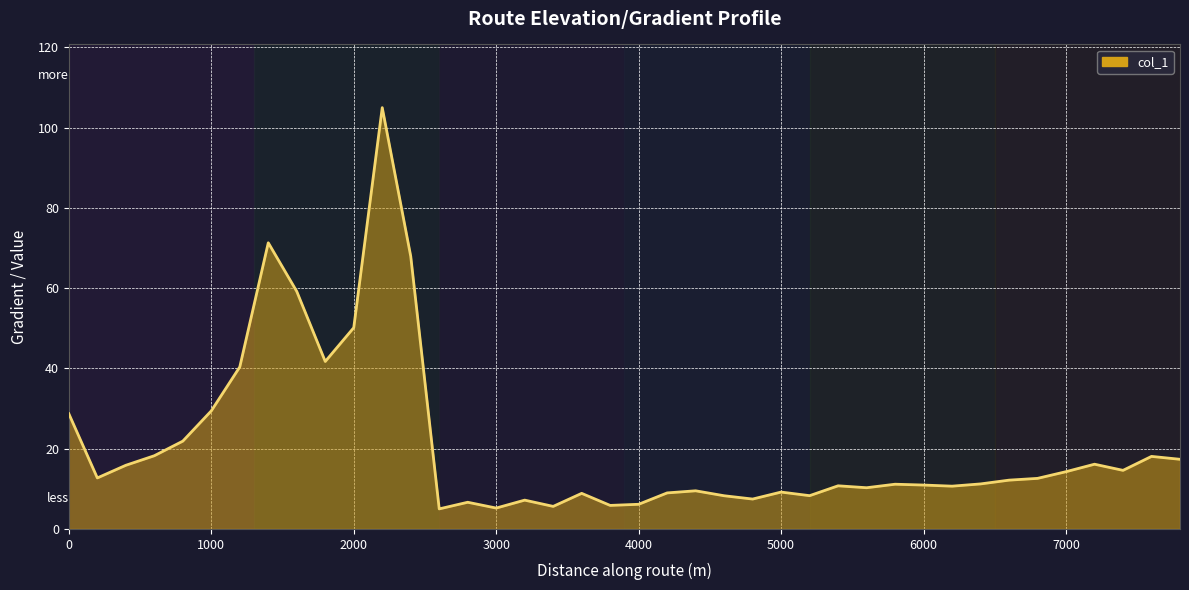

Does the chart display data point markers on the line(s)?

No